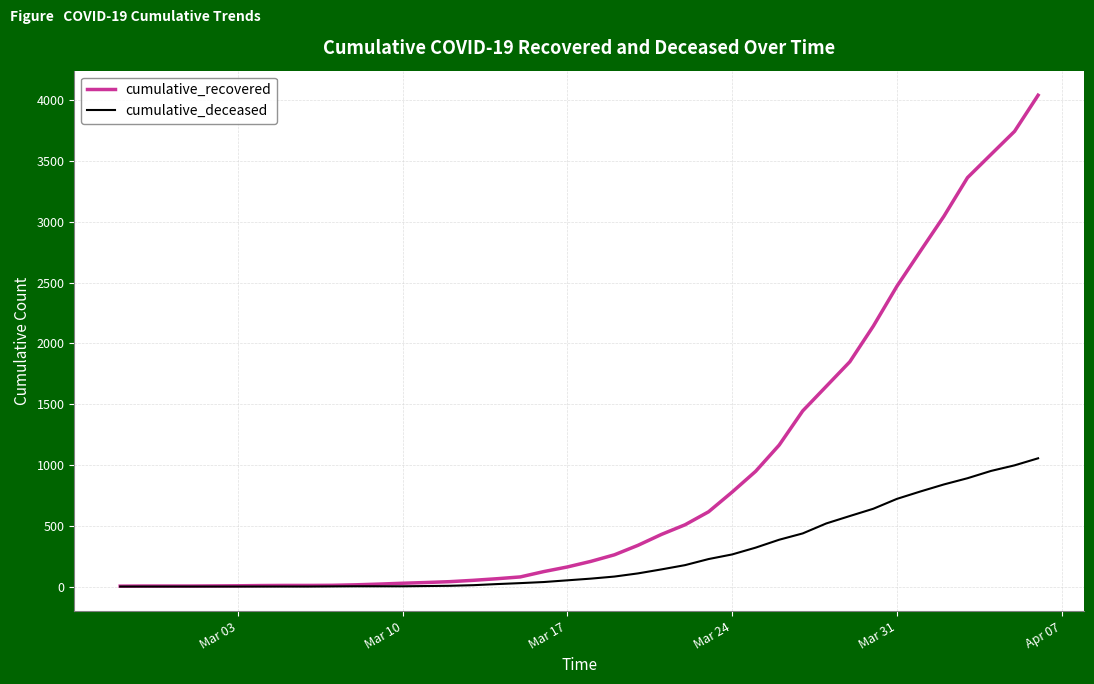

What is the maximum value shown in the chart?

4042